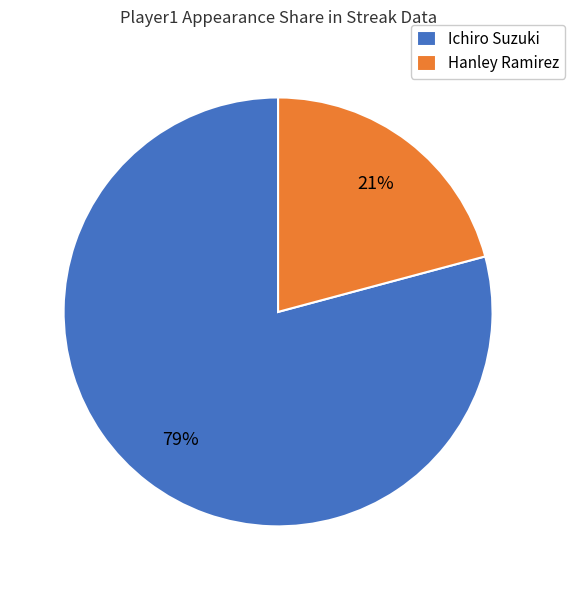

To the nearest percent, what is the average slice percentage?

50%